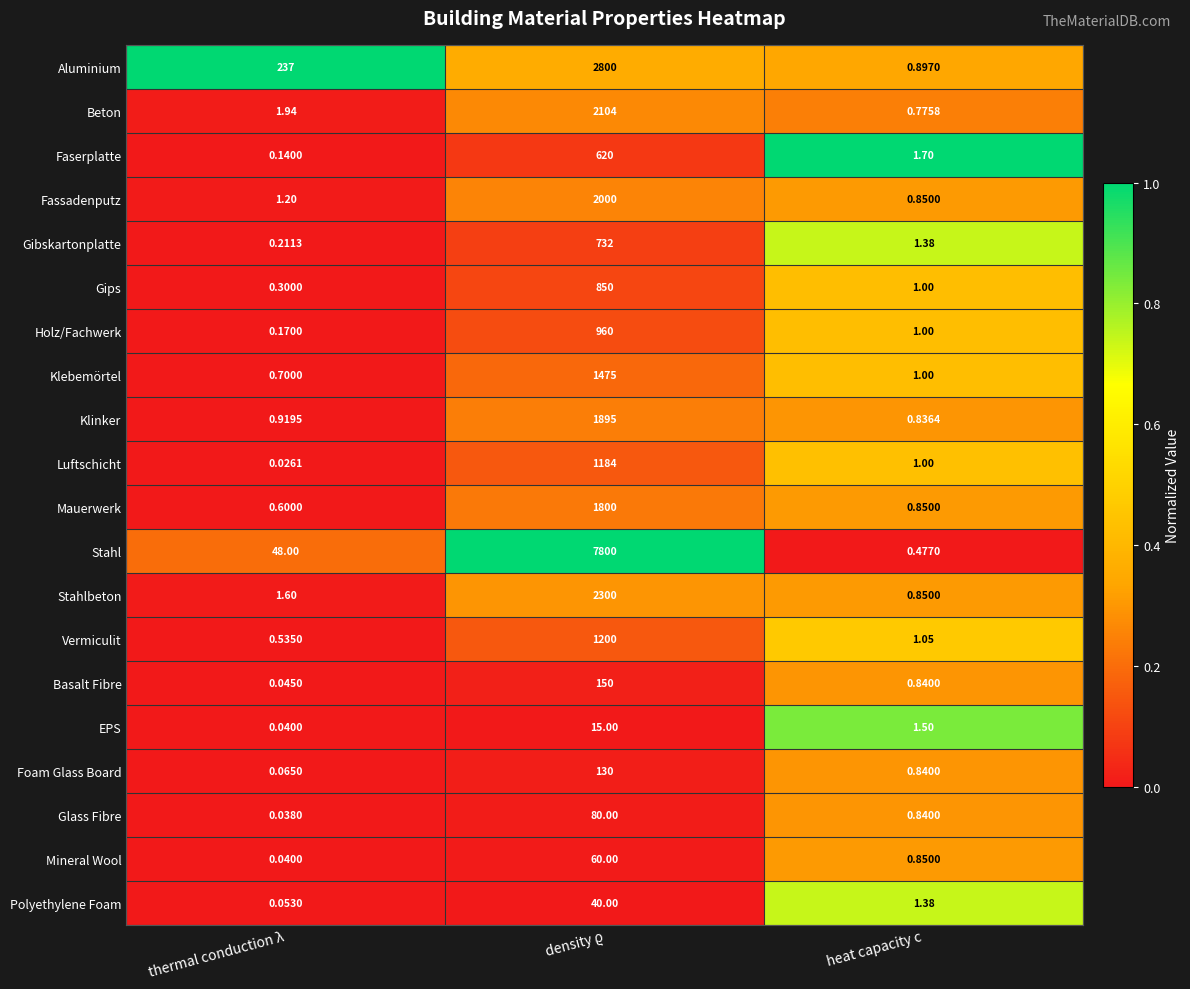

Which category has the lowest value in the Fassadenputz series?

heat capacity c